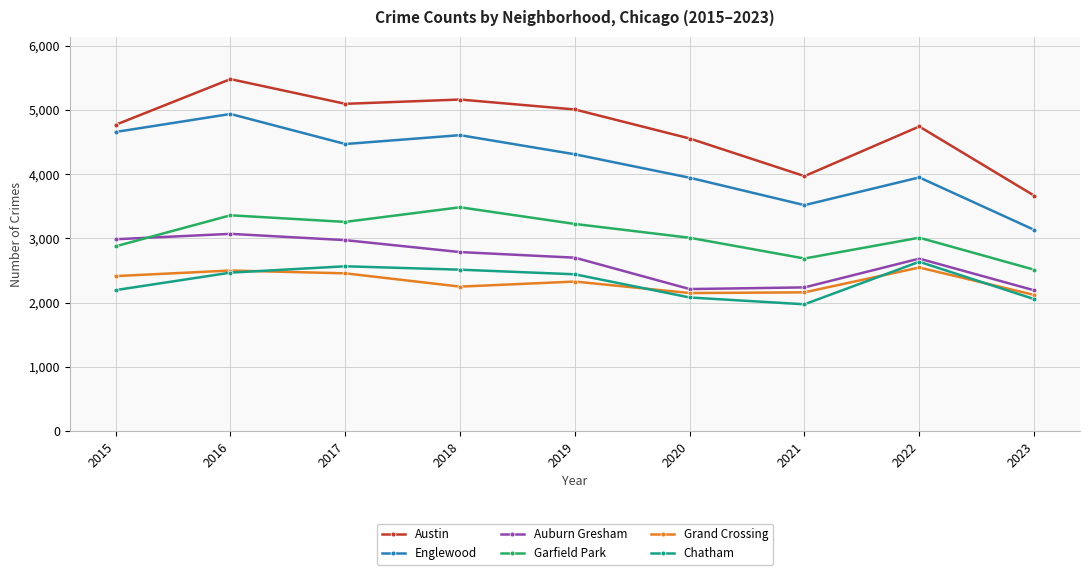

In Auburn Gresham, how many points are lower than both neighbors (excluding endpoints)?

1